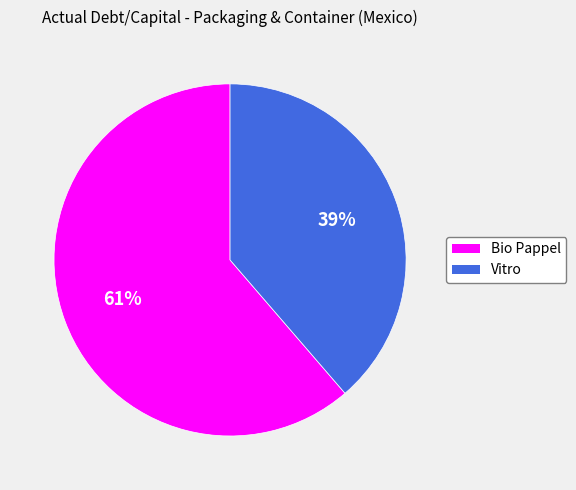

What percentage is the Bio Pappel slice, to the nearest percent?

61%